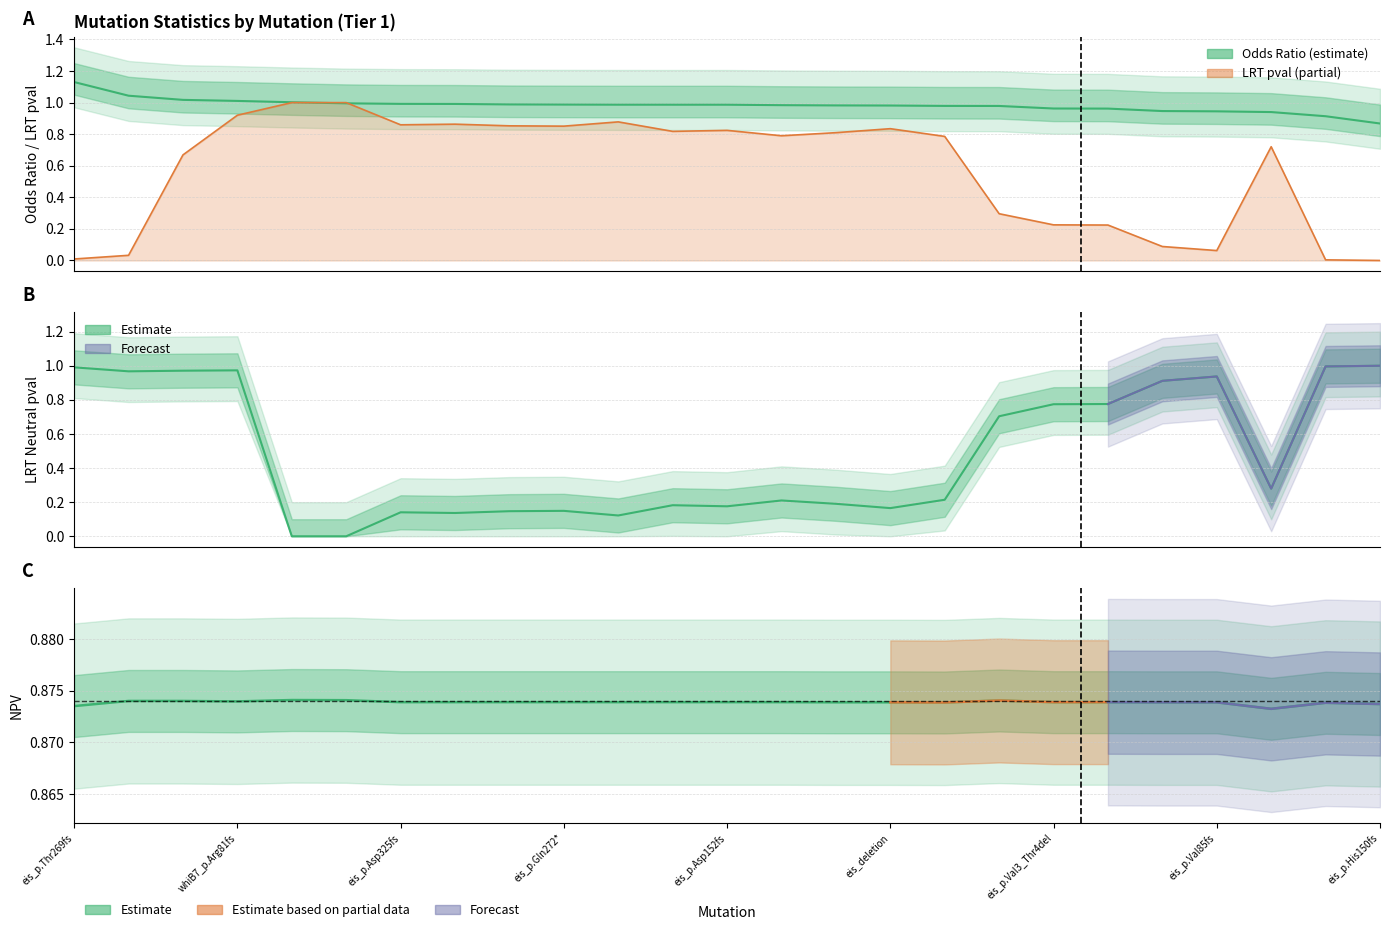

What is the total value across all series at whiB7_p.Arg81fs?

3.8